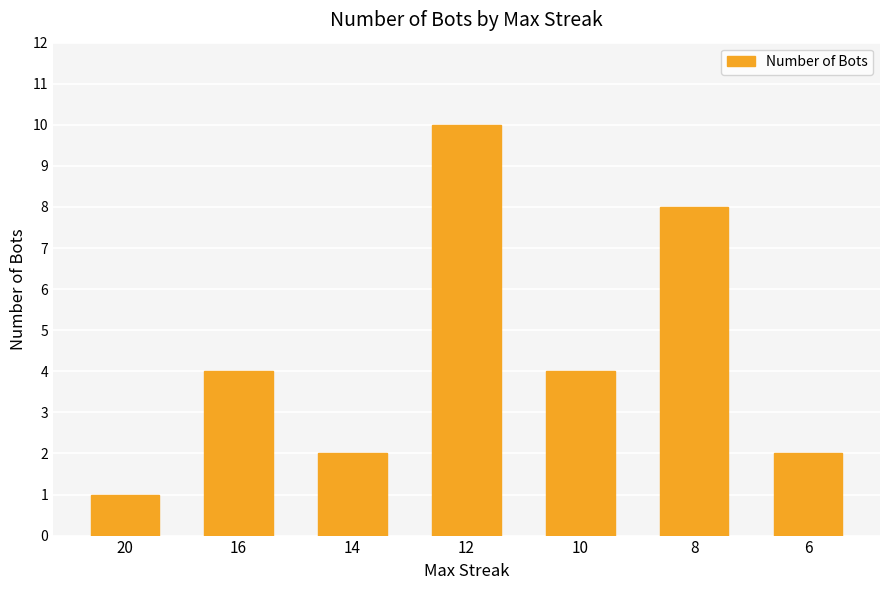

What is the greatest value displayed?

10